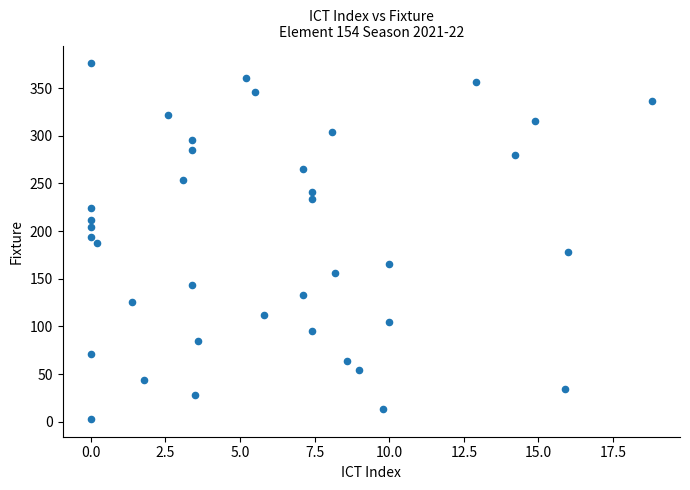

What is the range of Y values (max minus min)?

373